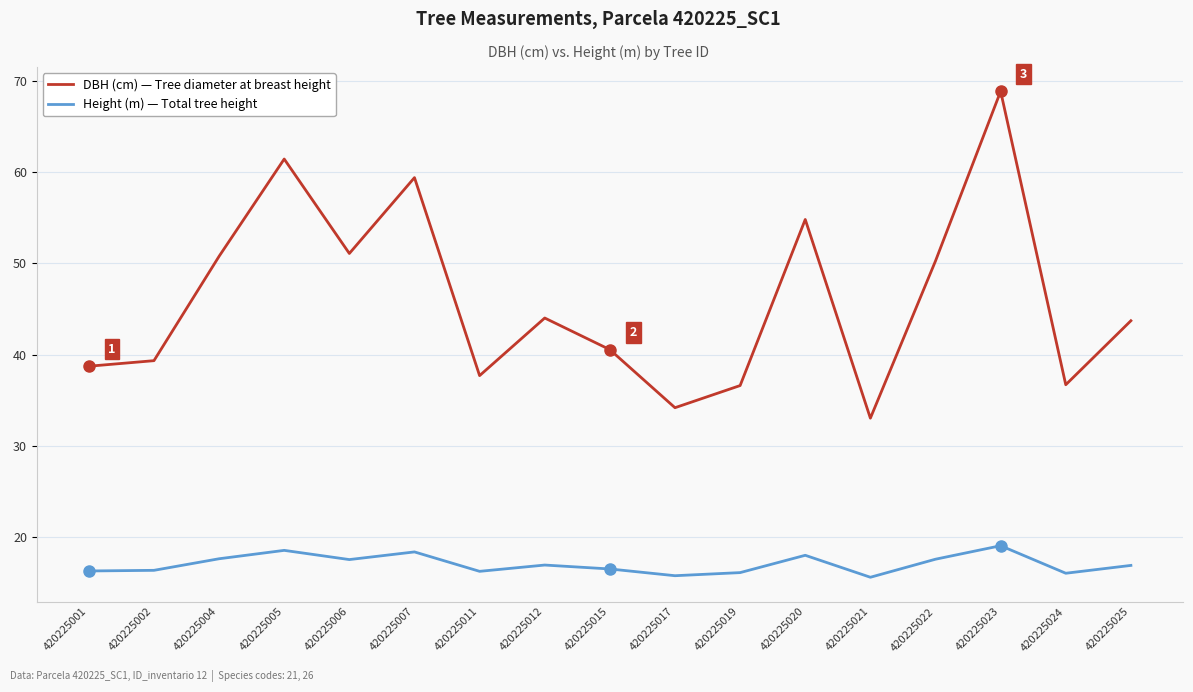

At which category is the sum across all series the highest?

420225023